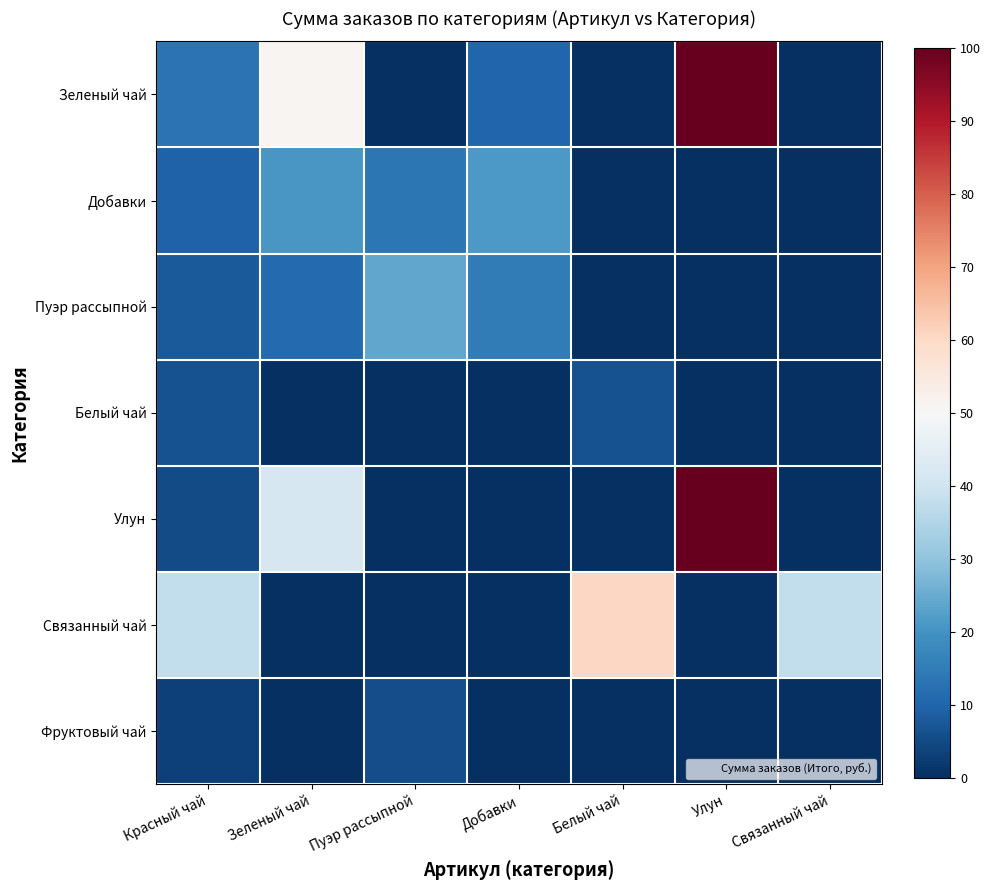

Which series changed the most between Красный чай and Улун?

Улун